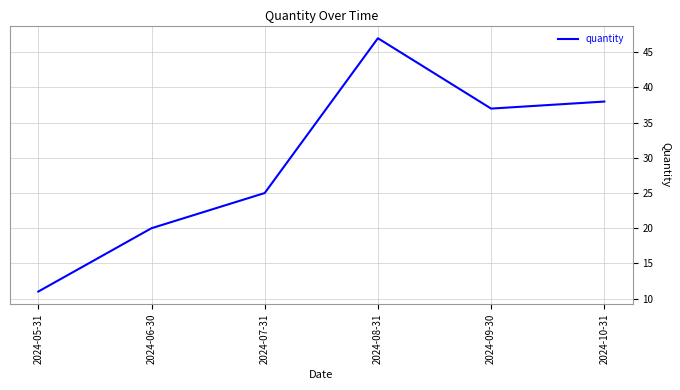

Rank the categories by value from lowest to highest.

2024-05-31, 2024-06-30, 2024-07-31, 2024-09-30, 2024-10-31, 2024-08-31